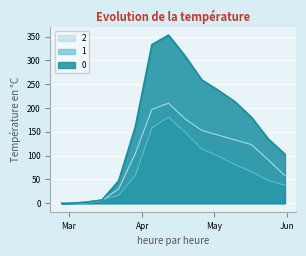

Reading right to left, transcribe all the data shown in this chart.

0: 103	135	180	213	237	259	309	353	333	160	47	7	2	0	0
1: 38	48	66	81	99	114	149	181	158	58	17	7	3	0	0
2: 58	91	123	133	143	153	177	210	197	104	30	6	1	1	0